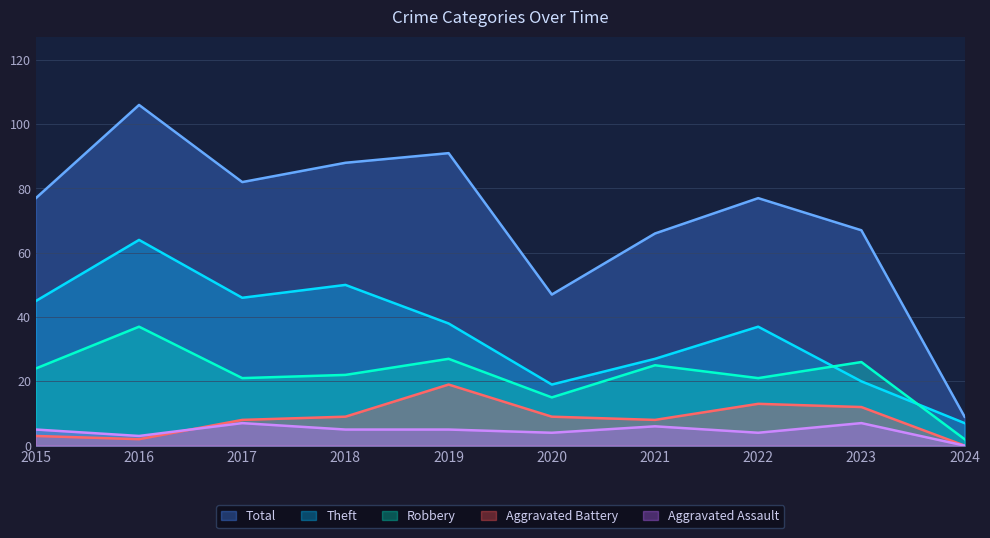

What are all the series names shown in the legend?

Total, Theft, Robbery, Aggravated Battery, Aggravated Assault